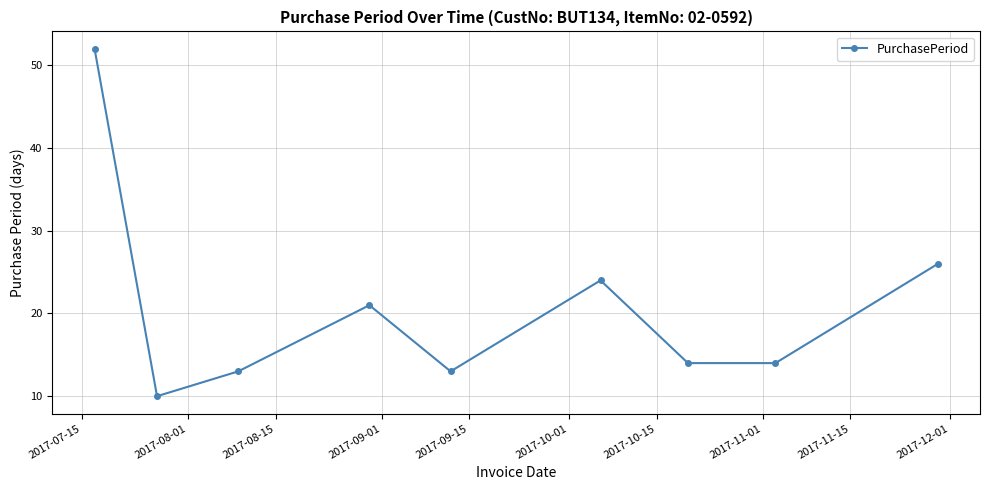

Reading left to right, transcribe all the data shown in this chart.

52	10	13	21	13	24	14	14	26